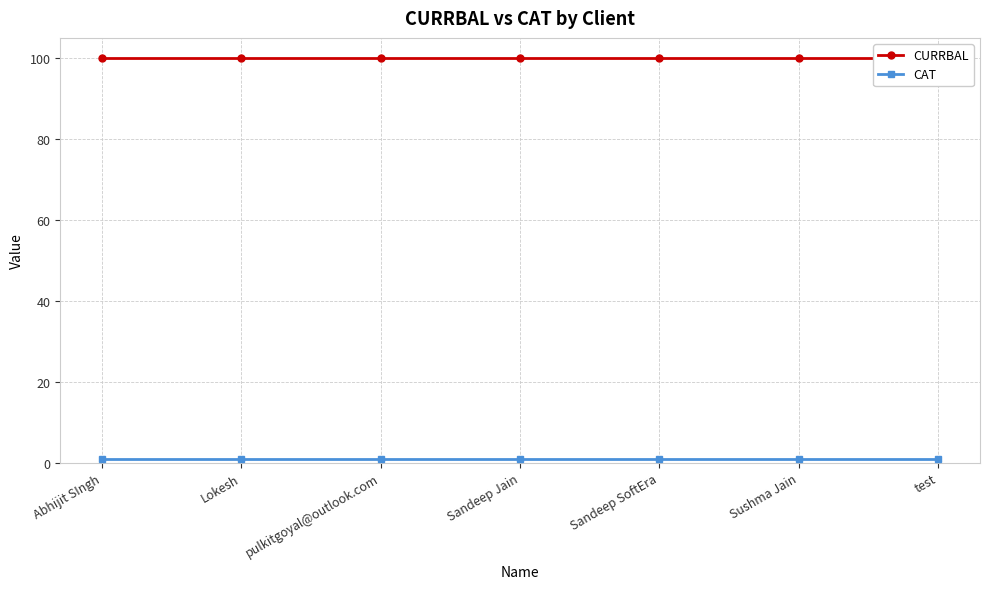

What is the average value of the CAT series?

1